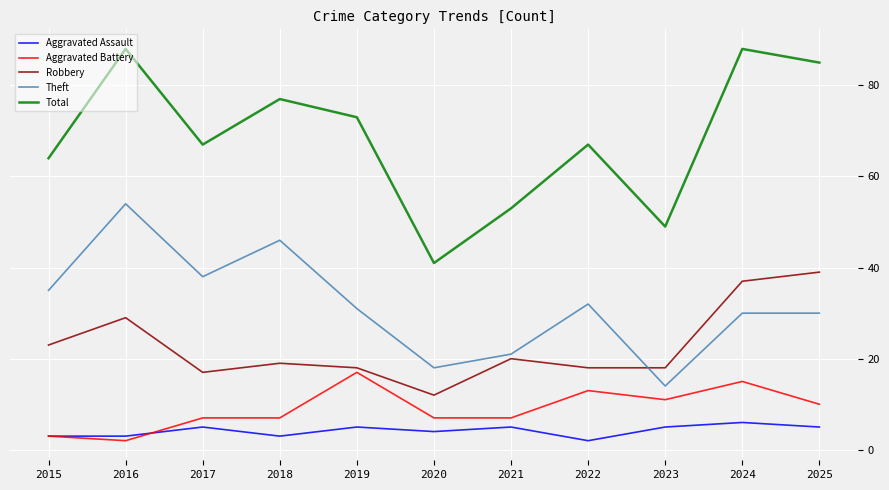

Reading left to right, extract all data points from this chart.

Aggravated Assault: 3	3	5	3	5	4	5	2	5	6	5
Aggravated Battery: 3	2	7	7	17	7	7	13	11	15	10
Robbery: 23	29	17	19	18	12	20	18	18	37	39
Theft: 35	54	38	46	31	18	21	32	14	30	30
Total: 64	88	67	77	73	41	53	67	49	88	85